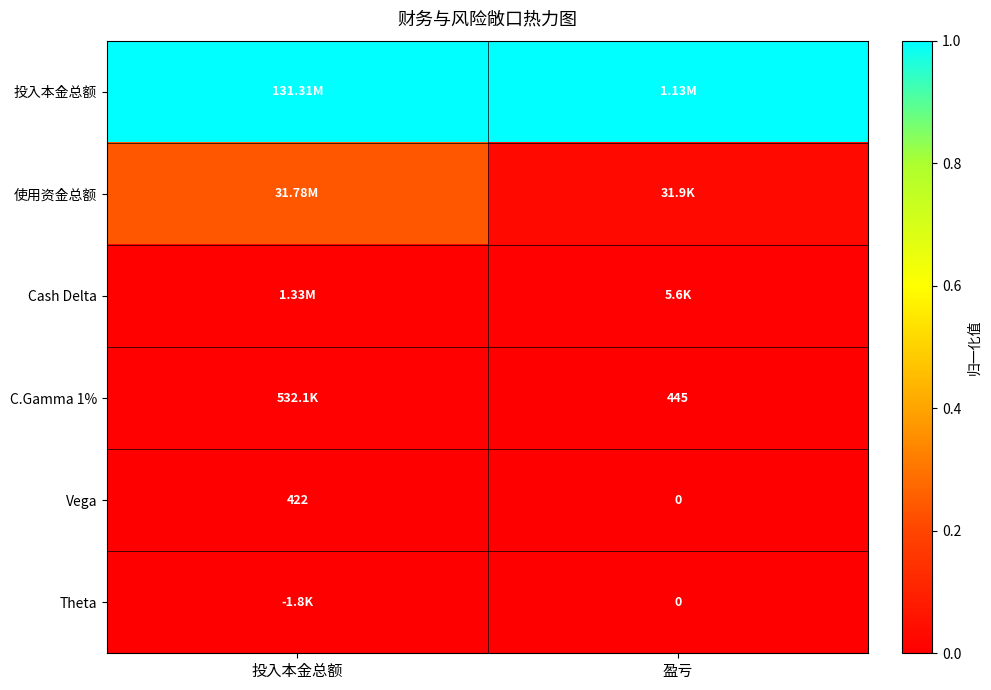

Is the value of C.Gamma 1% at 盈亏 greater than the value of Vega at 盈亏?

Yes